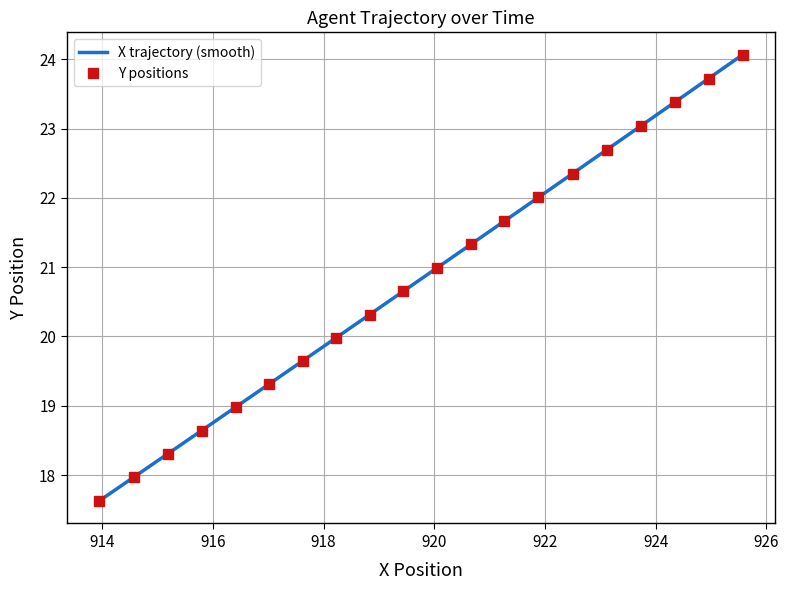

True or false: Y positions has more than 0 points higher than both neighbors.

False